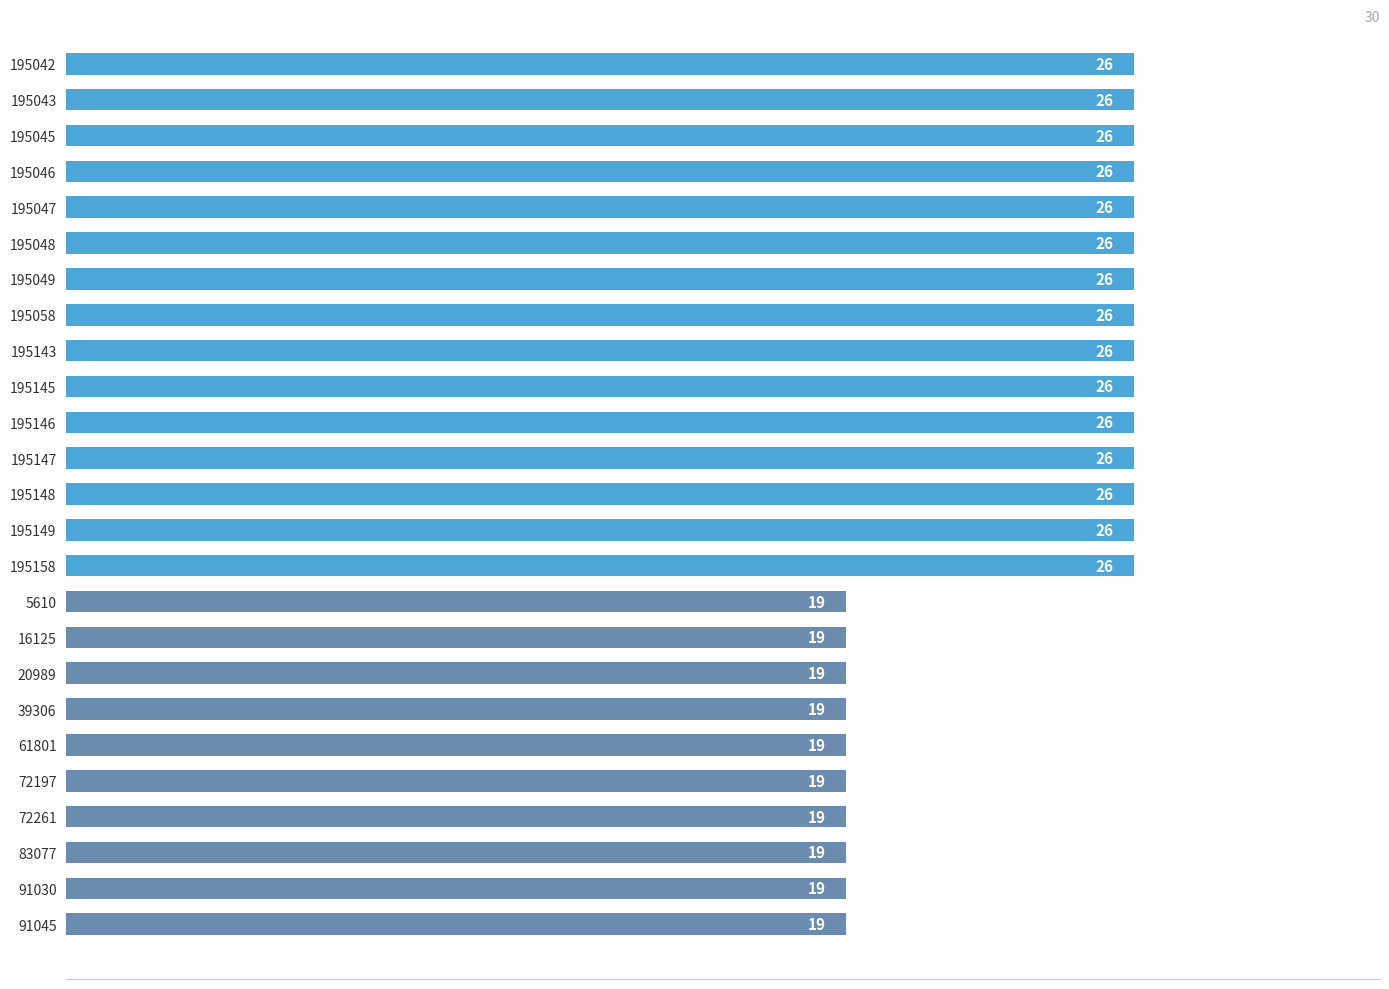

How many bars are there in total?

25